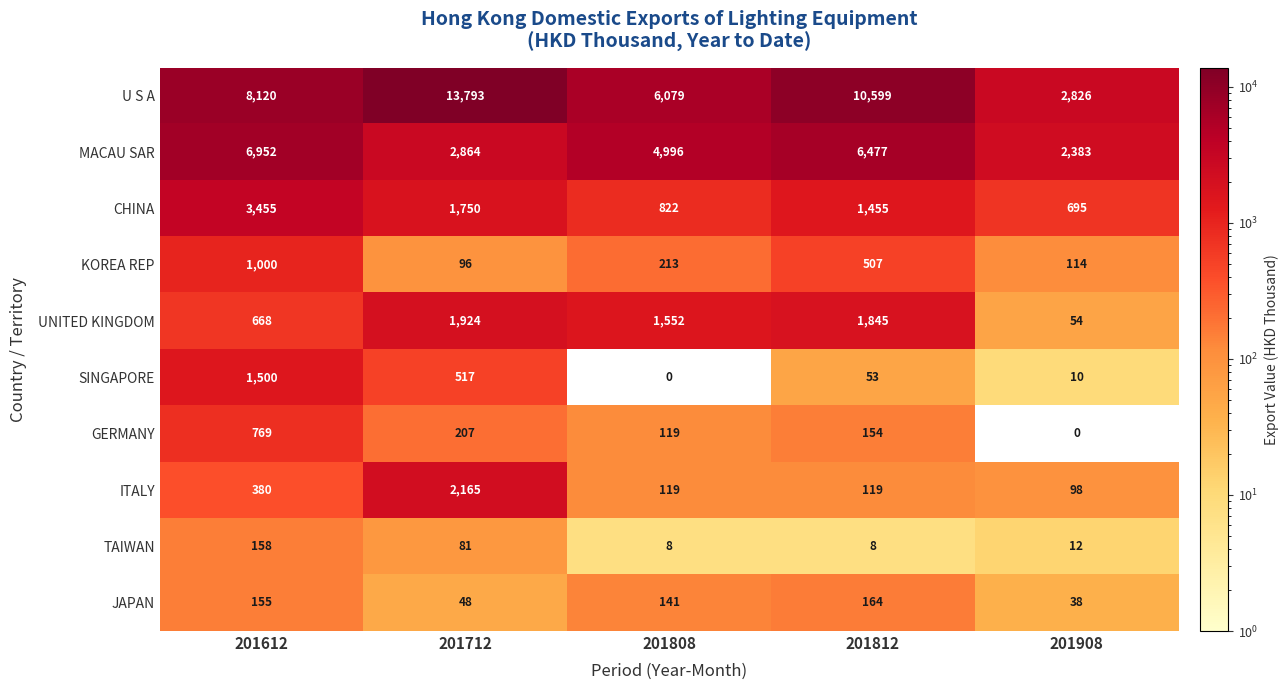

Which series has the largest total across all categories?

U S A